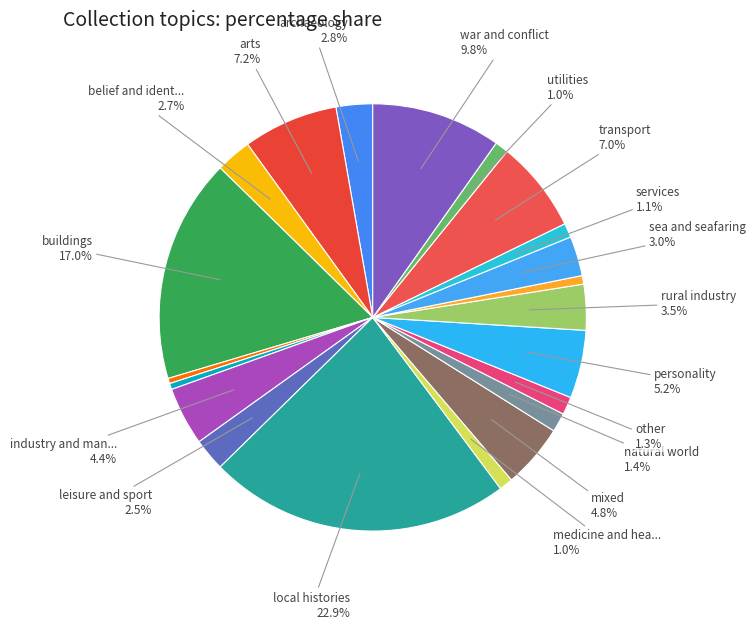

How many segments does this pie chart have?

21